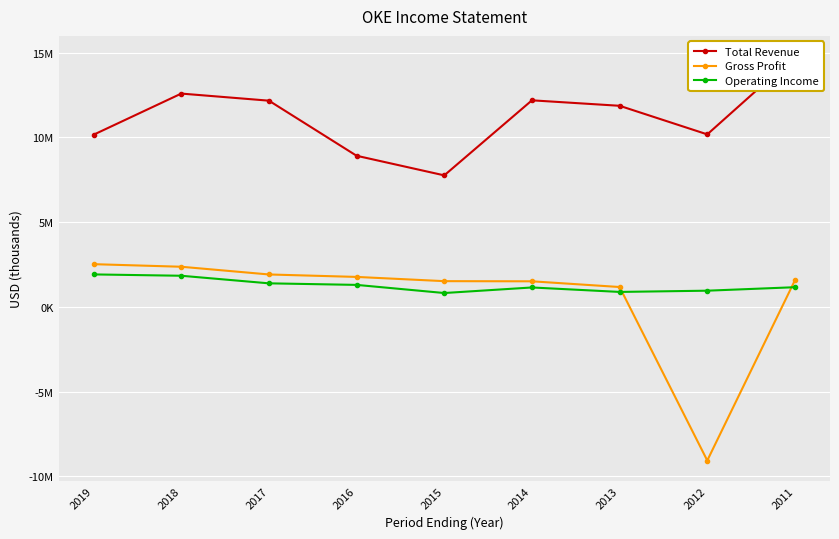

How many values in the Total Revenue series are below 11871900?

4